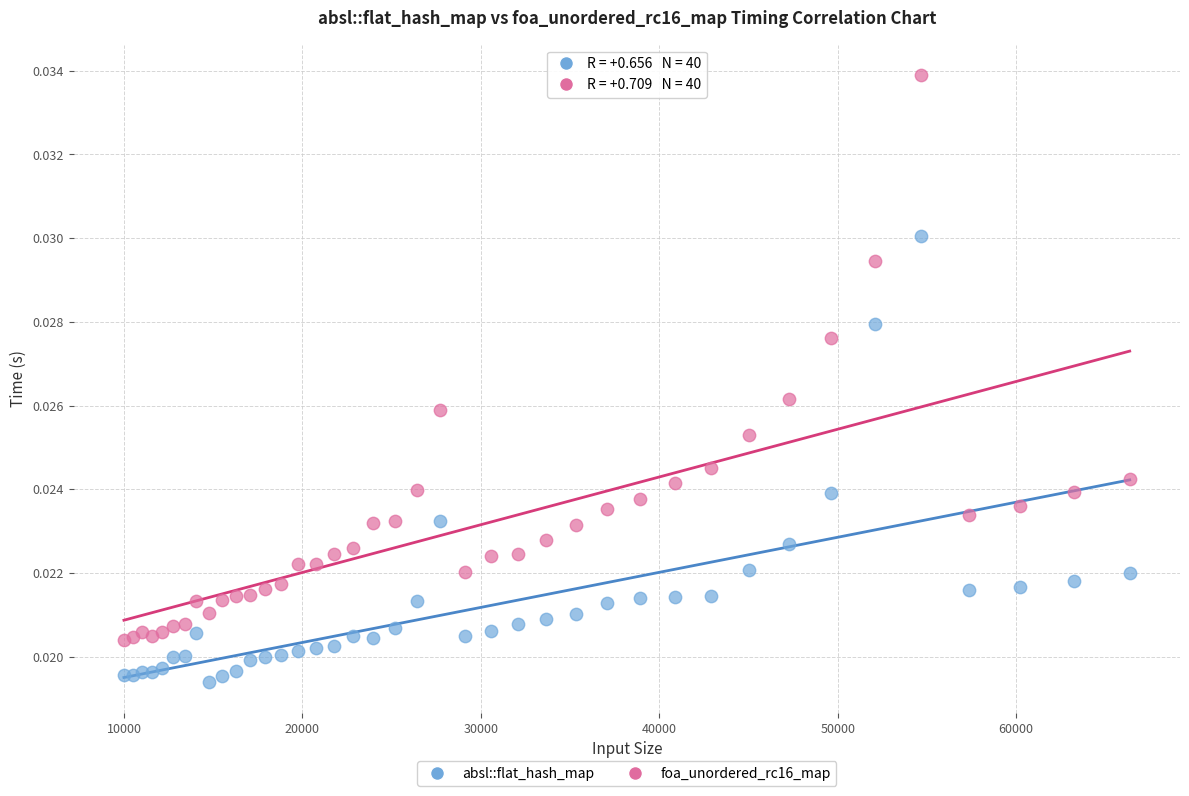

Which series reaches the minimum Y coordinate?

absl::flat_hash_map